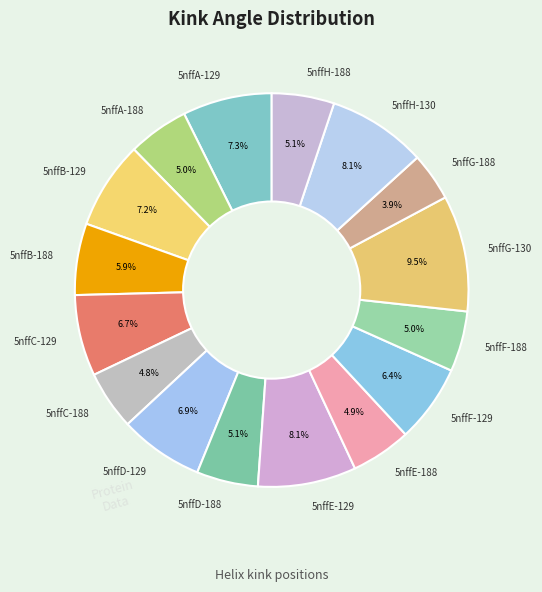

The 5nffB-129 slice represents 13% of the pie. True or false?

False